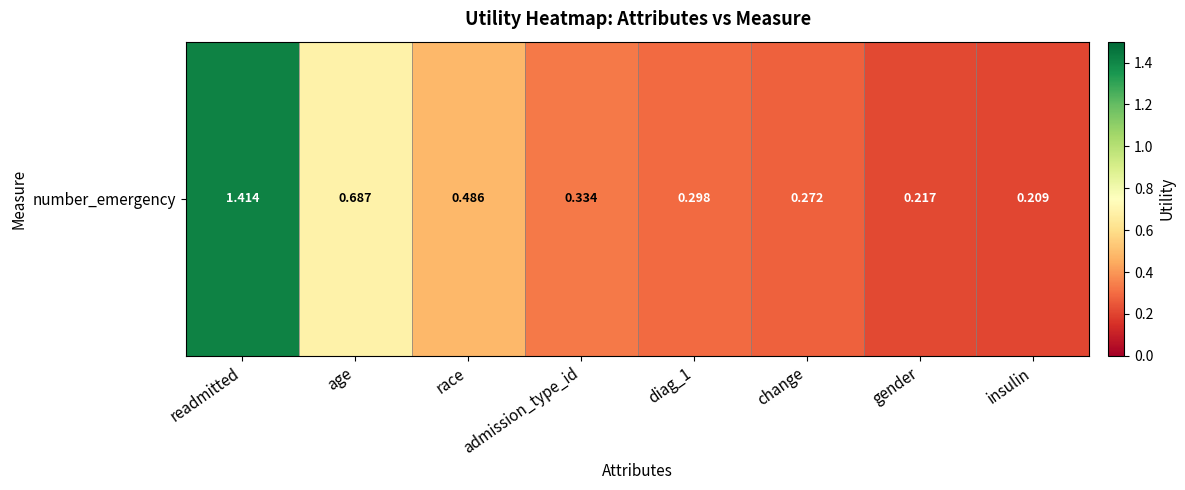

What is the change in value from age to gender?

-0.5